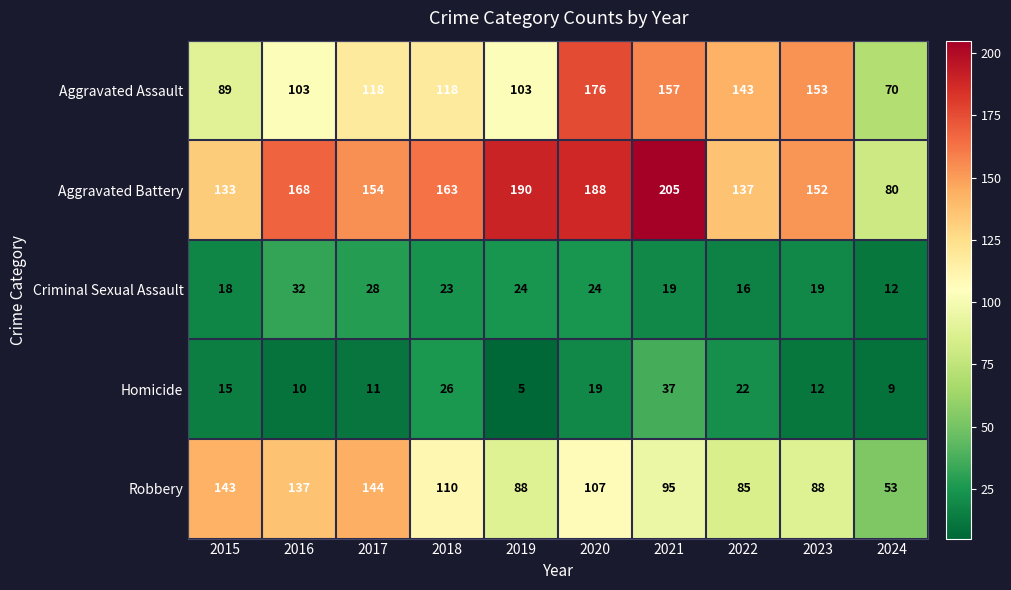

Which series has the largest total across all categories?

Aggravated Battery